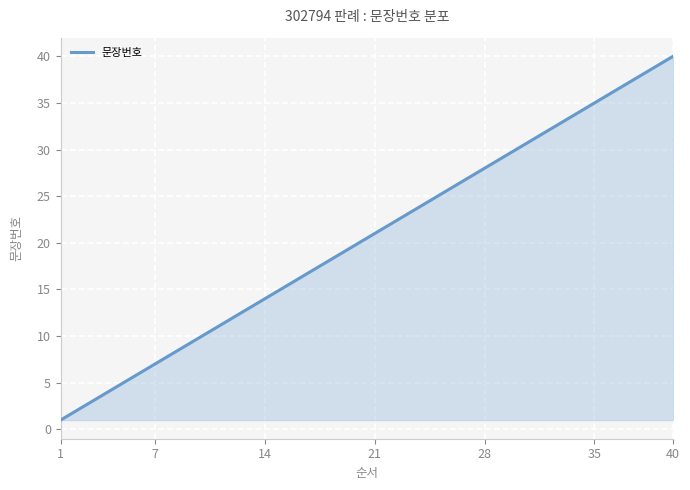

How many lines are shown in the chart?

1